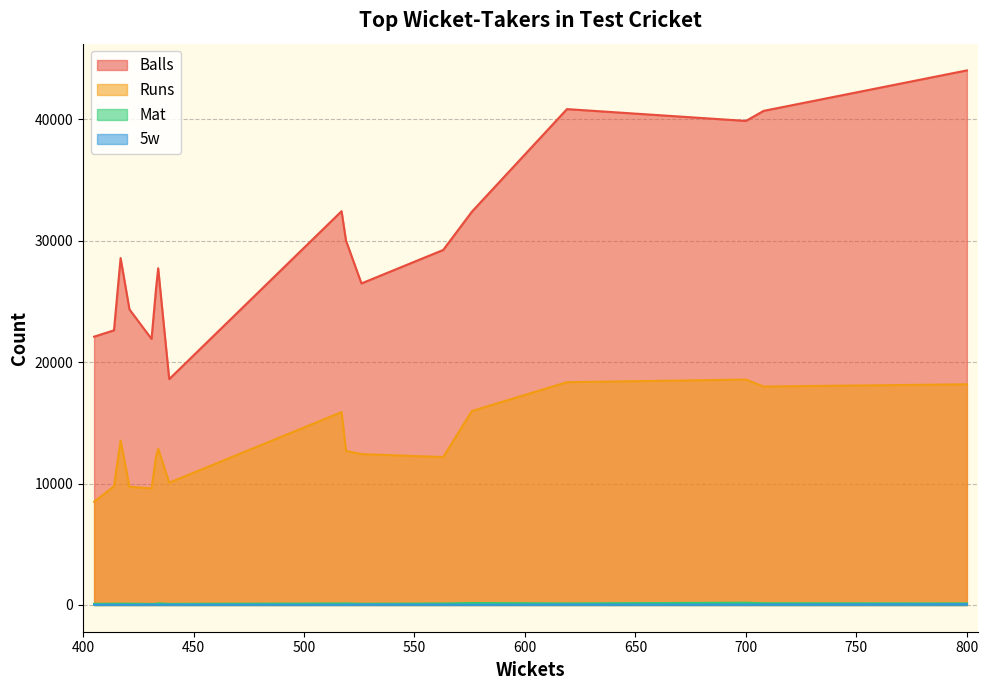

What is the minimum value for Balls?

18608